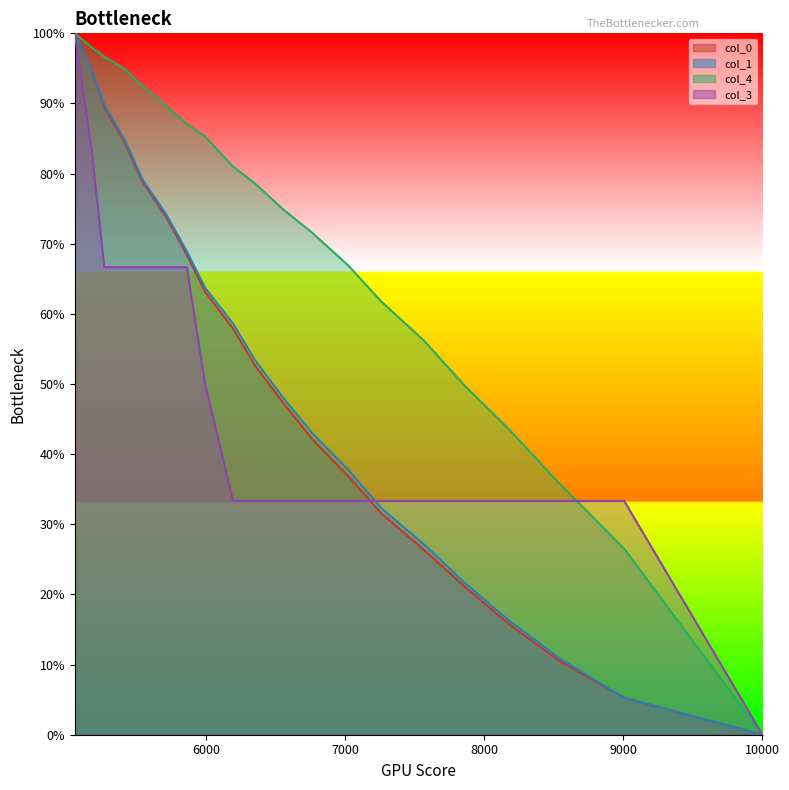

What is the difference between the maximum and minimum values in the col_0 series?

100.0